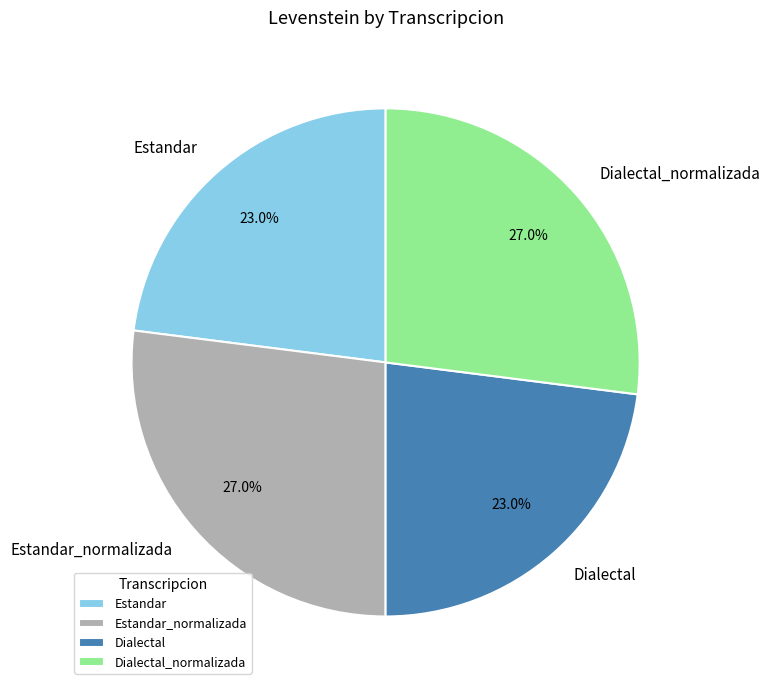

Is it true that Dialectal is 29% of the pie?

False